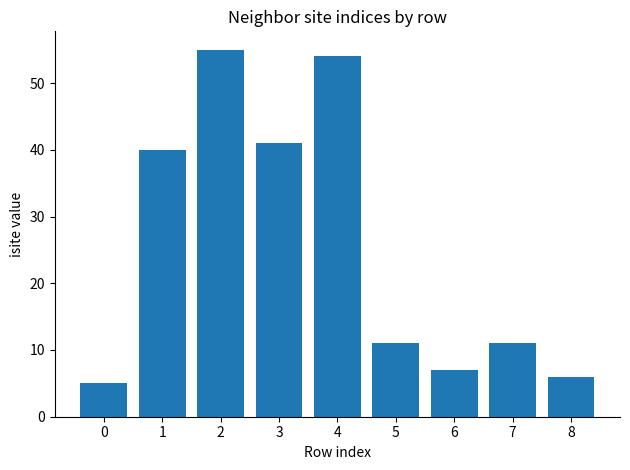

How many bars are there in total?

9